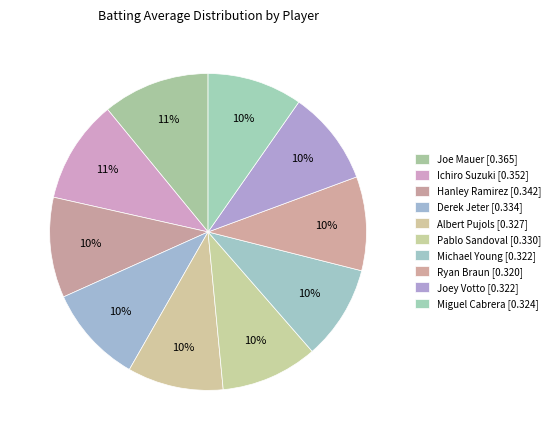

Is it true that Derek Jeter is 10% of the pie?

True